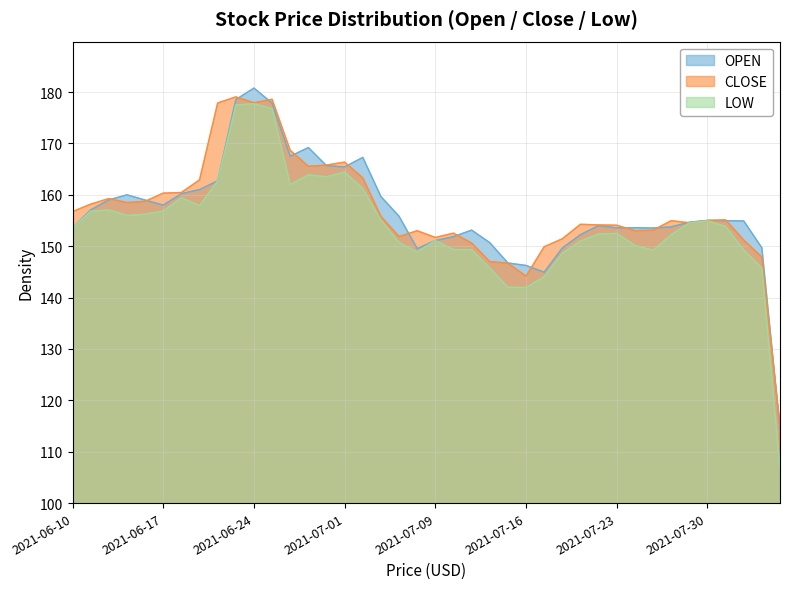

Where does the close series first go above 155?

2021-06-10